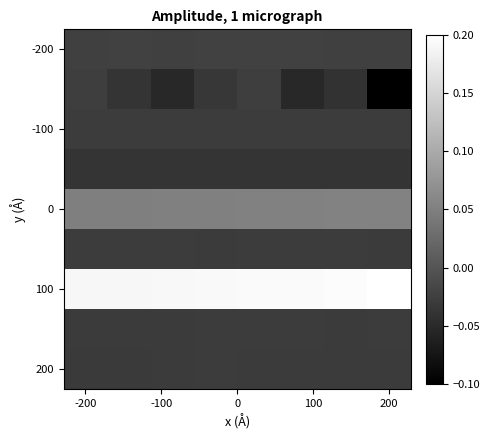

How many series are shown in this chart?

9